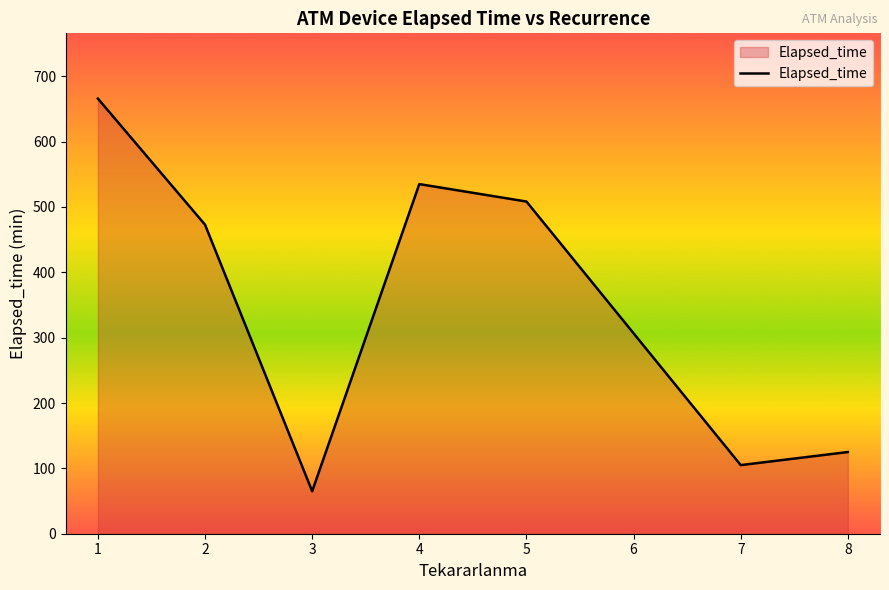

What is the difference between the second highest and minimum values?

470.0